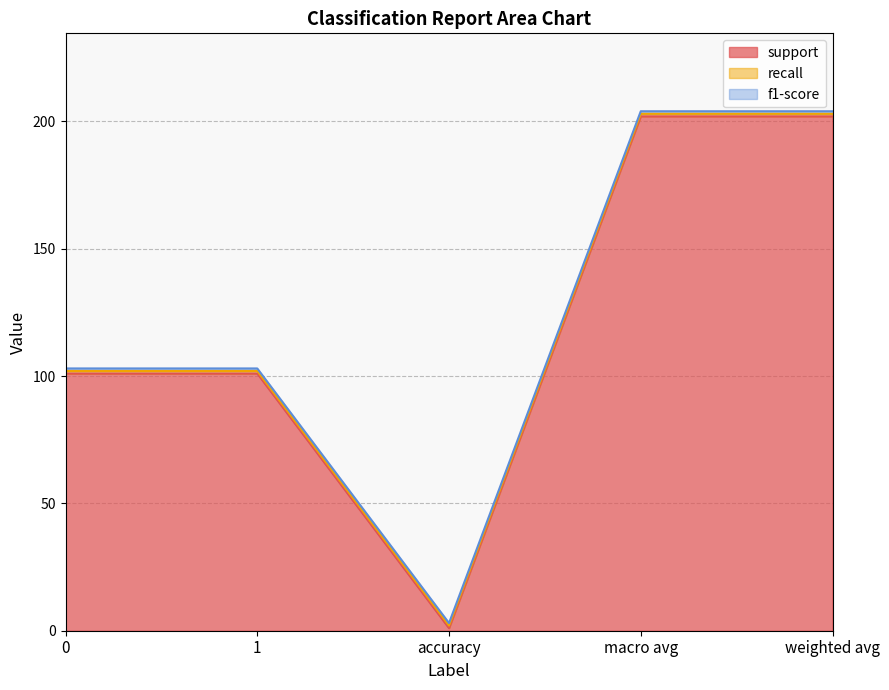

What is the total value across all series at weighted avg?

204